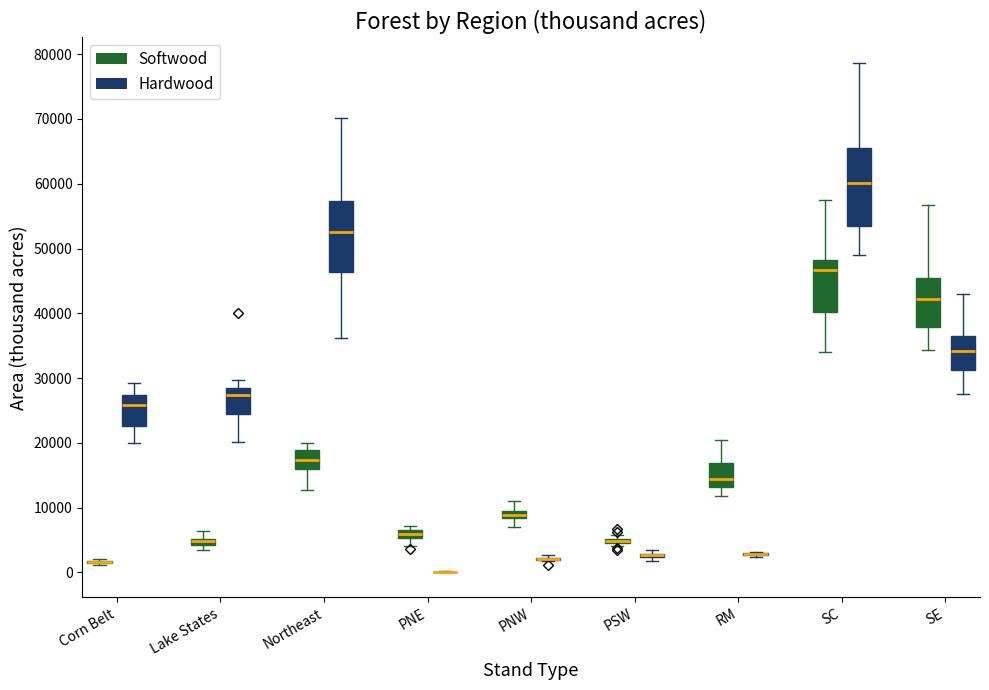

Where does the upper whisker of the box for SE (Softwood) end on the y-axis? The values are not printed on the chart, so give them approximately, as read against the axis.

57000